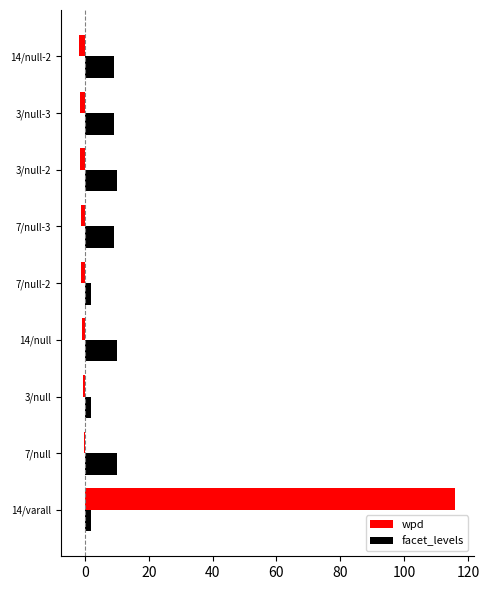

The value of facet_levels at 14/null-2 is 13.3. True or false?

False